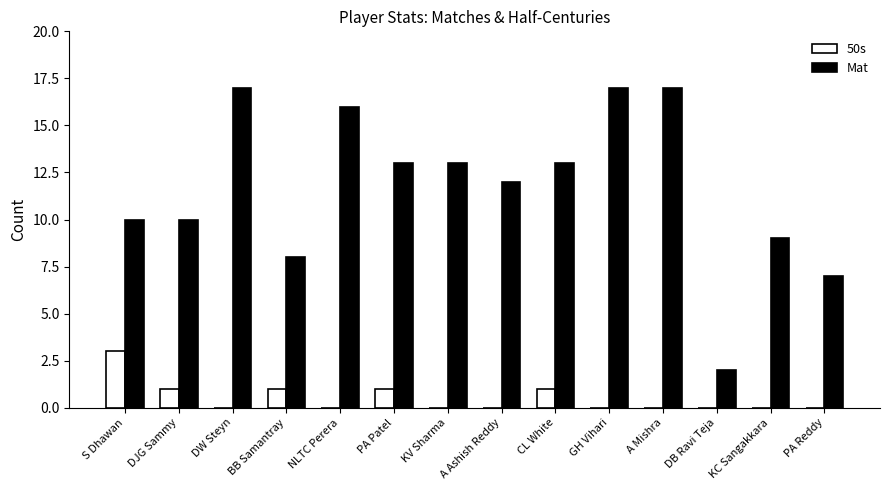

What is the total value across all series at A Mishra?

17